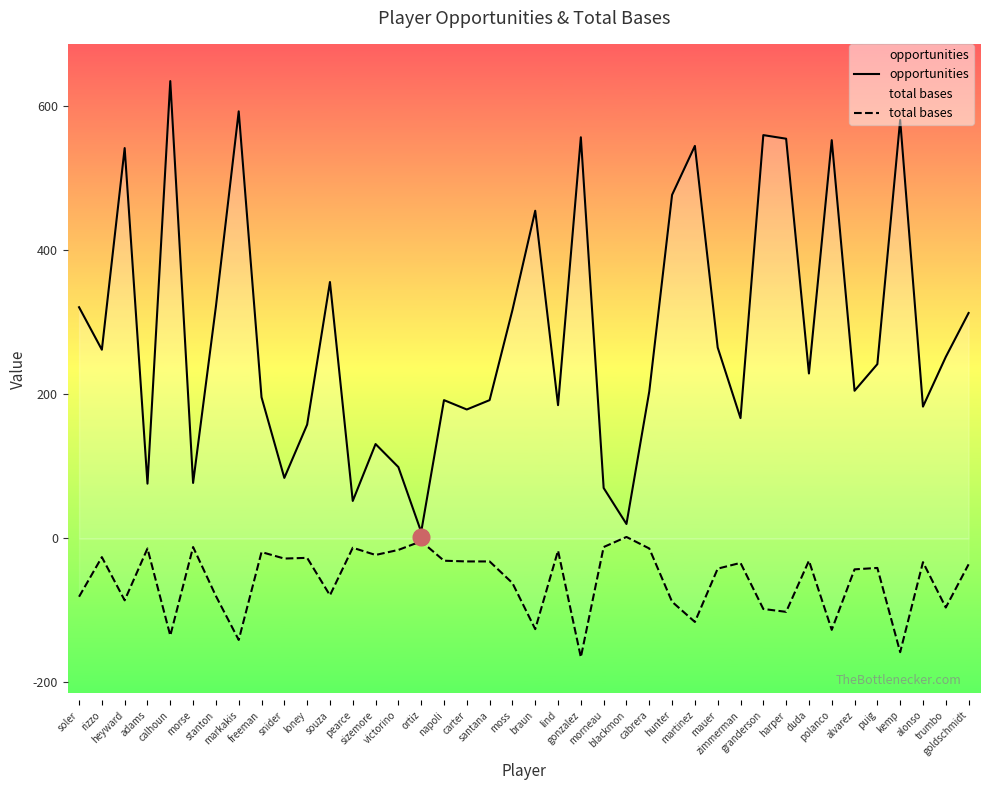

Reading left to right, what are all the values shown in this chart?

opportunities: 321	262	542	76	635	77	322	593	196	84	158	356	52	131	99	9	192	179	192	317	455	185	557	70	20	204	477	545	265	167	560	555	229	553	205	242	581	183	252	313
total bases: -81	-26	-86	-14	-135	-12	-80	-141	-19	-28	-27	-79	-13	-23	-16	-4	-31	-32	-32	-62	-126	-17	-165	-12	2	-14	-88	-116	-42	-34	-98	-102	-31	-127	-43	-41	-158	-33	-96	-36